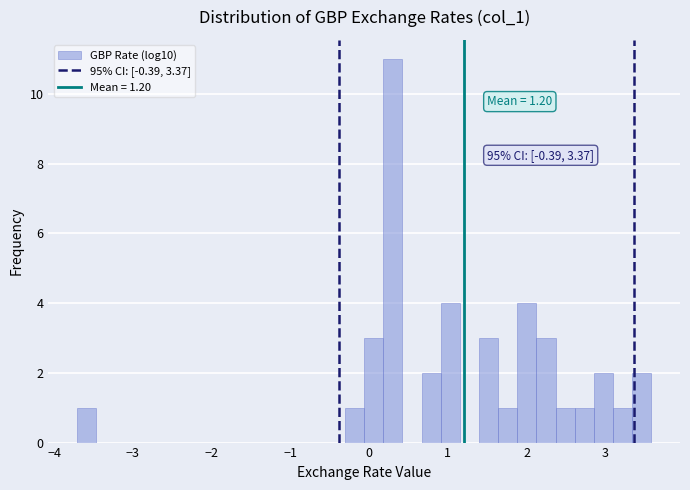

Read against the x-axis, roughly where is the centre of the tallest bar?

0.3